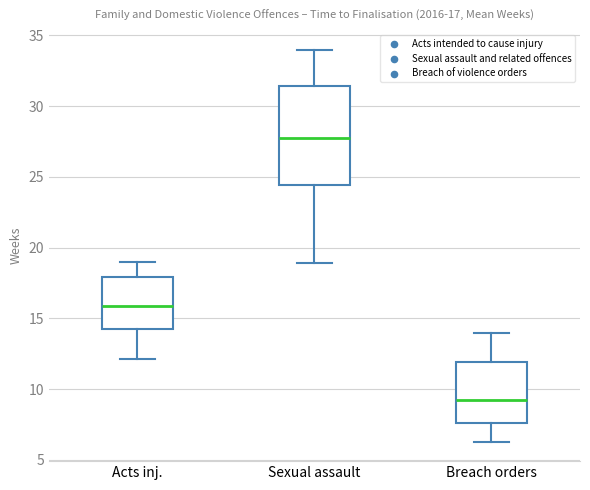

Which box is the tallest, from its lower edge to its upper edge?

Sexual assault